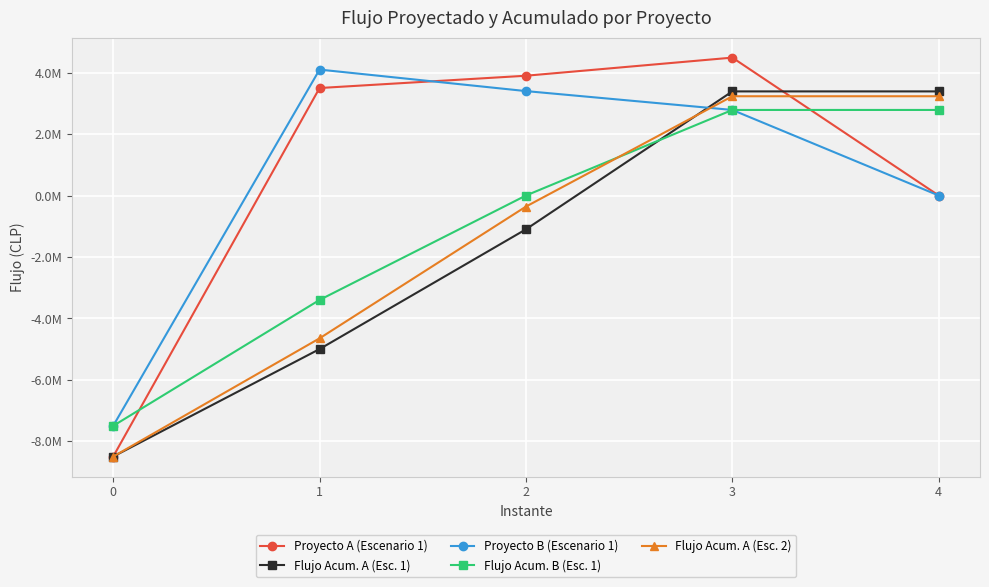

Reading right to left, list all the values displayed in this chart.

Proyecto A (Escenario 1): 0	4490000	3900000	3500000	-8500000
Flujo Acum. A (Esc. 1): 3390000	3390000	-1100000	-5000000	-8500000
Proyecto B (Escenario 1): 0	2786000	3400000	4100000	-7500000
Flujo Acum. B (Esc. 1): 2786000	2786000	0	-3400000	-7500000
Flujo Acum. A (Esc. 2): 3232000	3232000	-360000	-4650000	-8500000